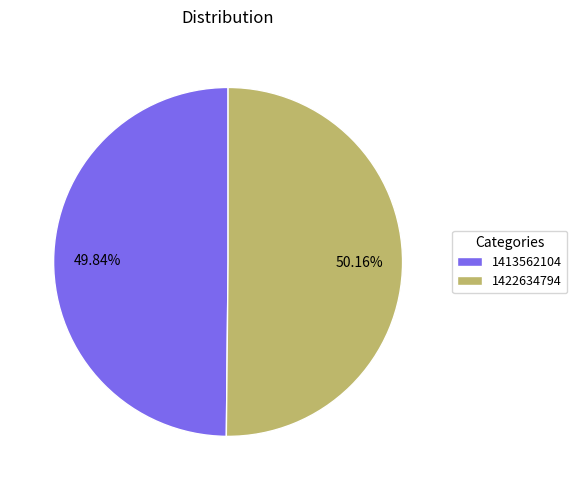

How many segments does this pie chart have?

2